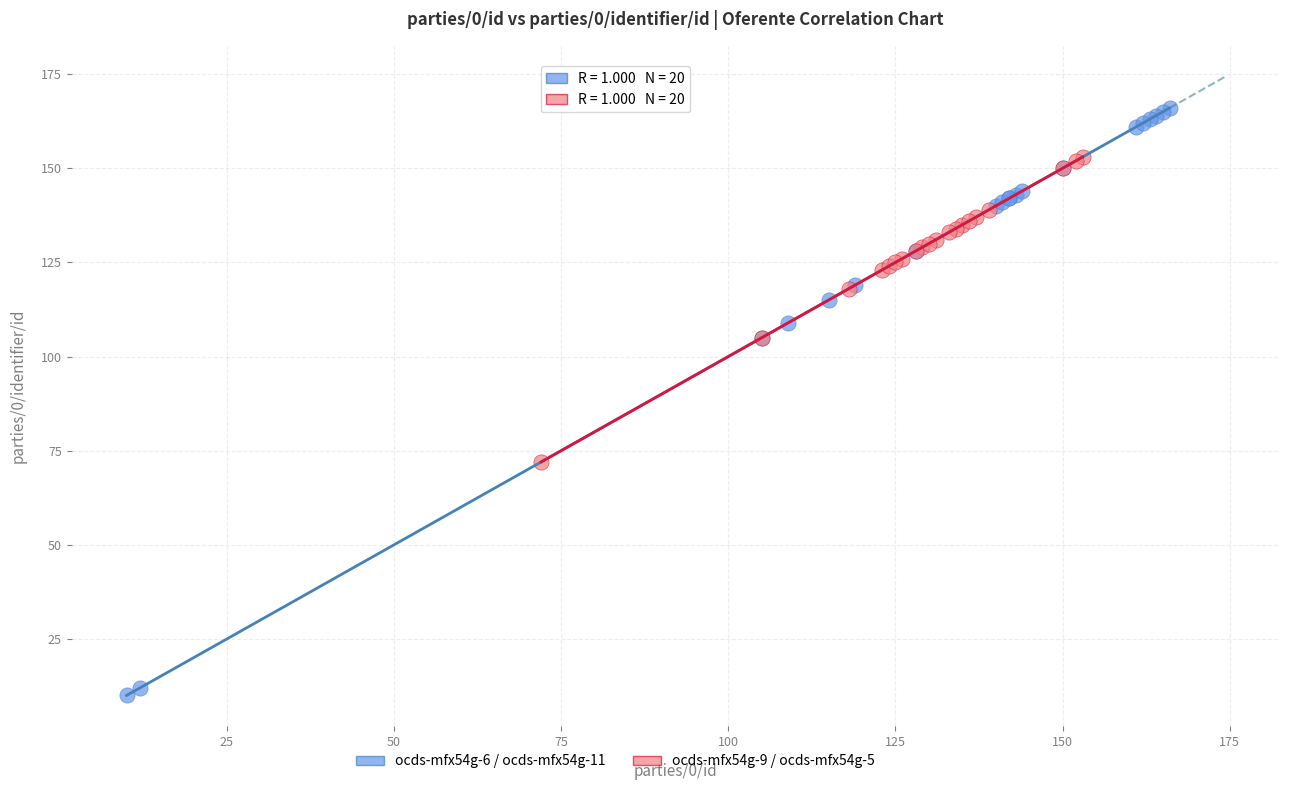

Which series contains the lowest Y value?

ocds-mfx54g-6 / ocds-mfx54g-11